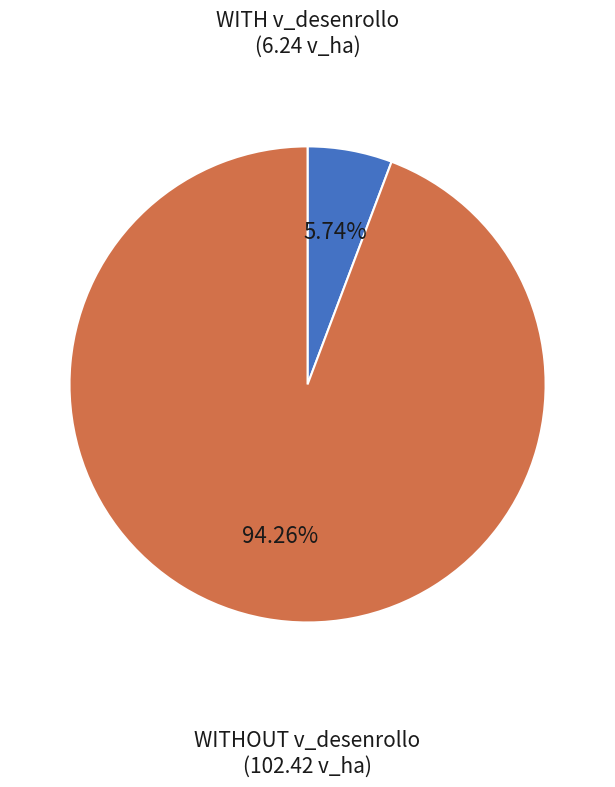

Do WITH v_desenrollo and WITHOUT v_desenrollo together represent more than half of the pie?

Yes